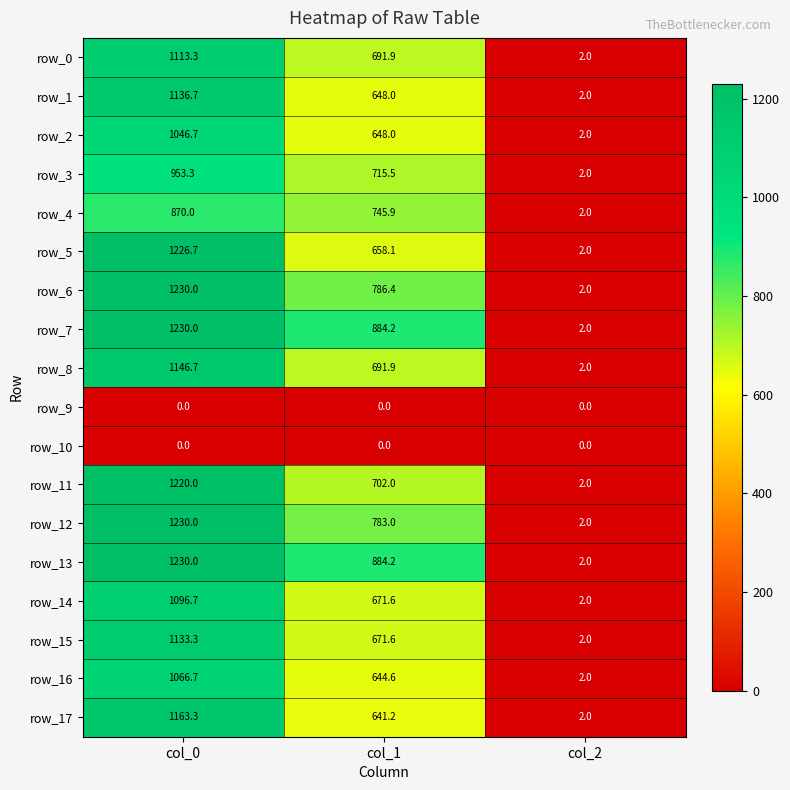

What is the minimum value for row_1?

2.0